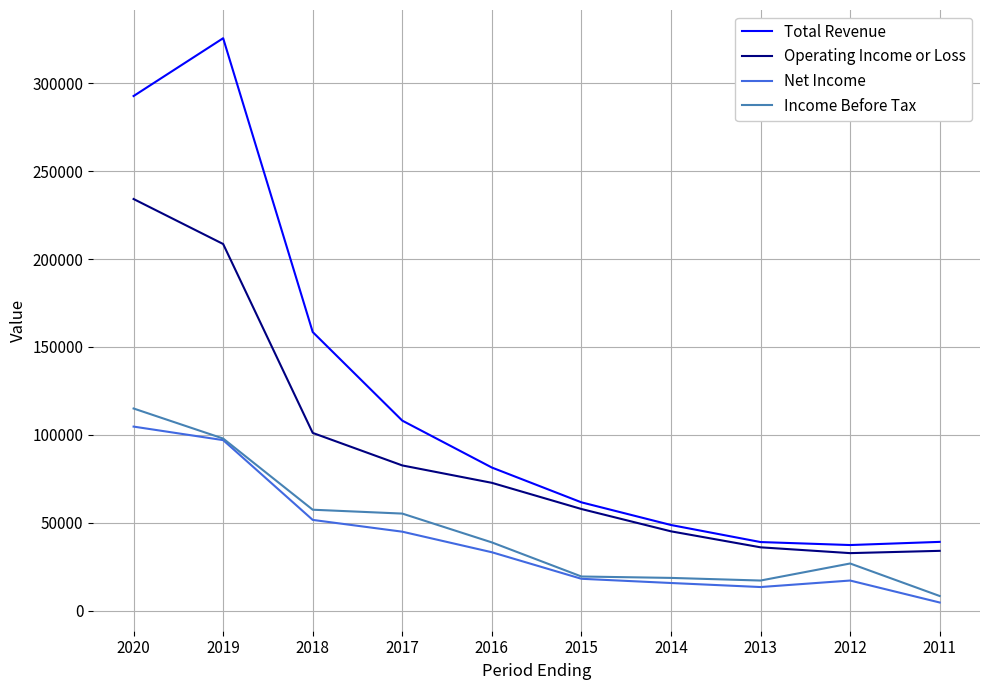

What is the difference between the Income Before Tax values at 2017 and 2015?

35800